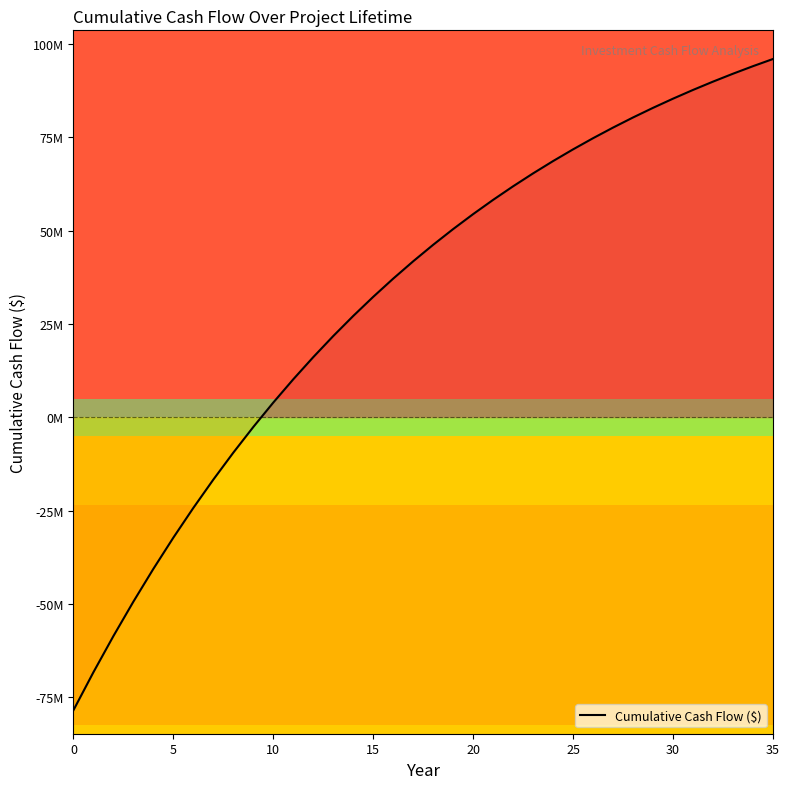

At which label is the value closest to 8726888?

11